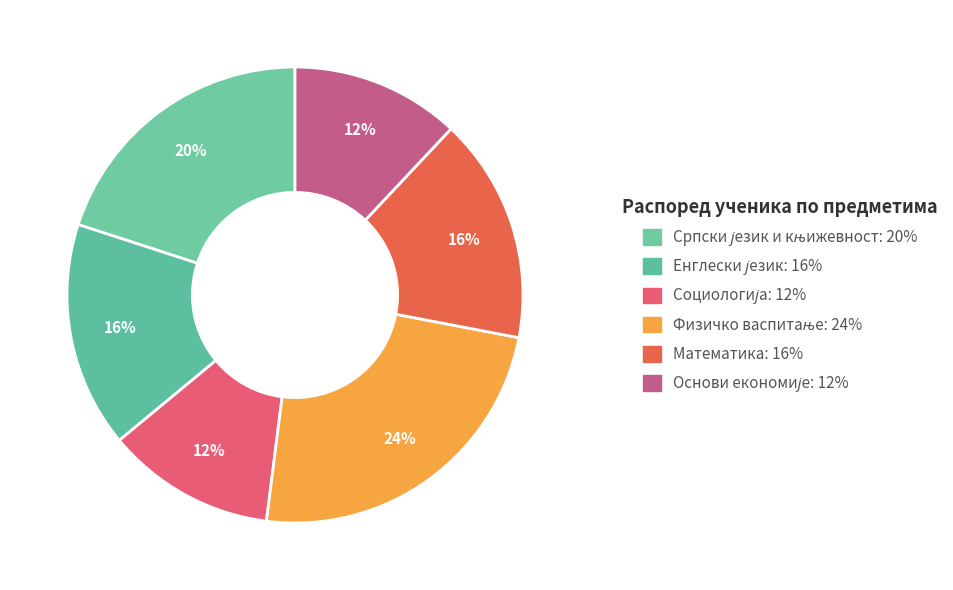

Count the number of slices in the pie.

6